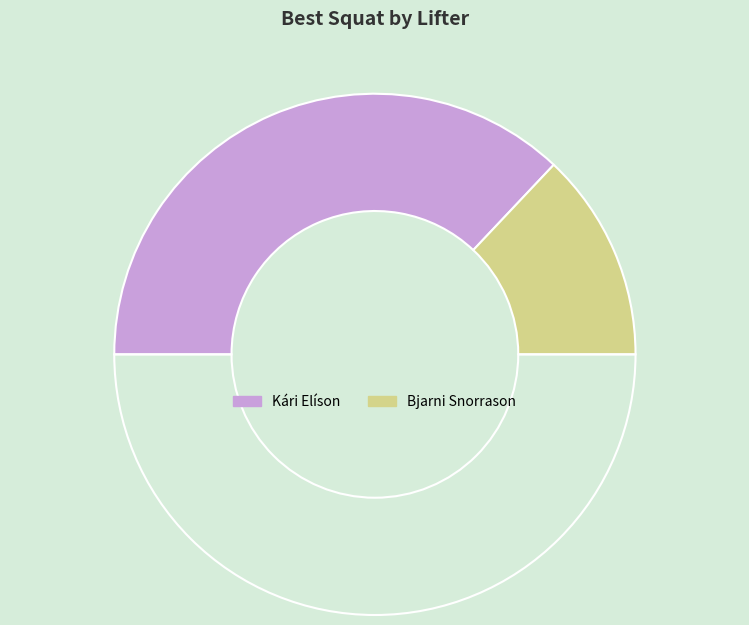

How many segments does this pie chart have?

3